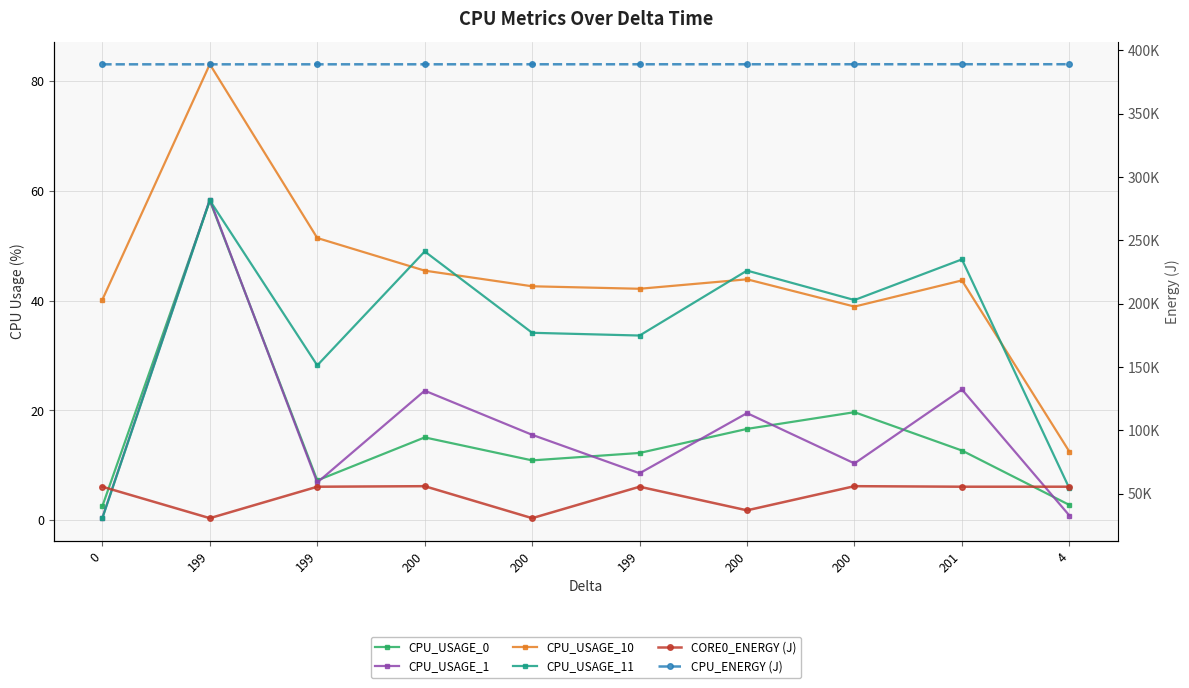

How many times do CPU_USAGE_11 and CPU_USAGE_0 cross each other?

1